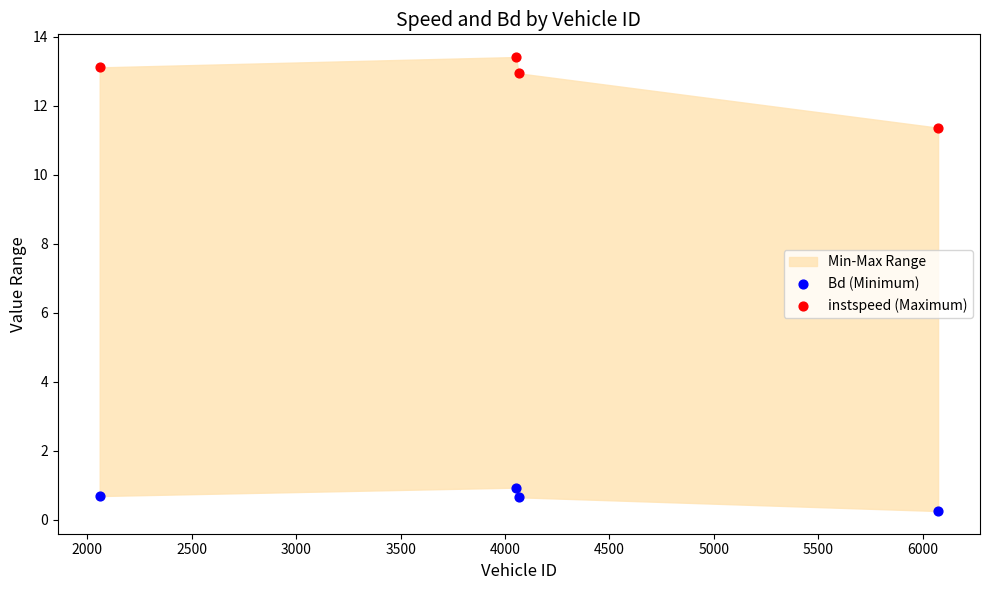

Across all data points, what is the range of X values (max minus min)?

4015.0